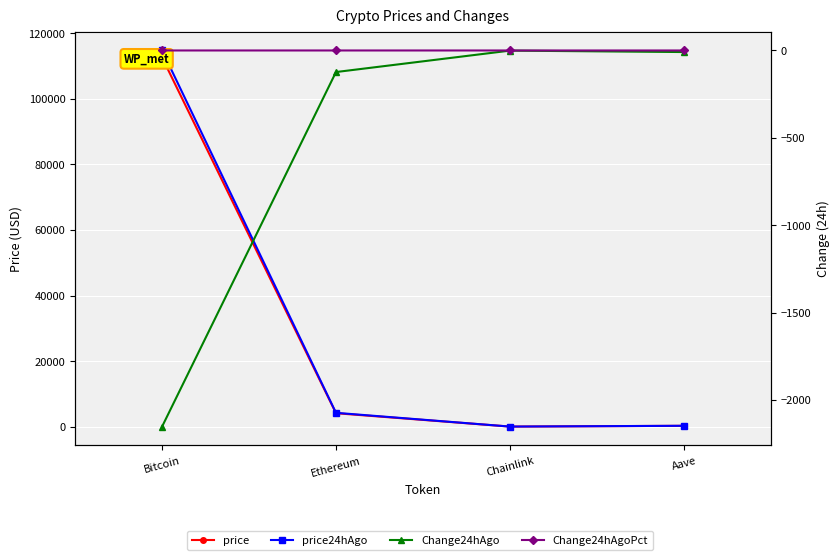

How many values in the price24hAgo series exceed 4218?

2